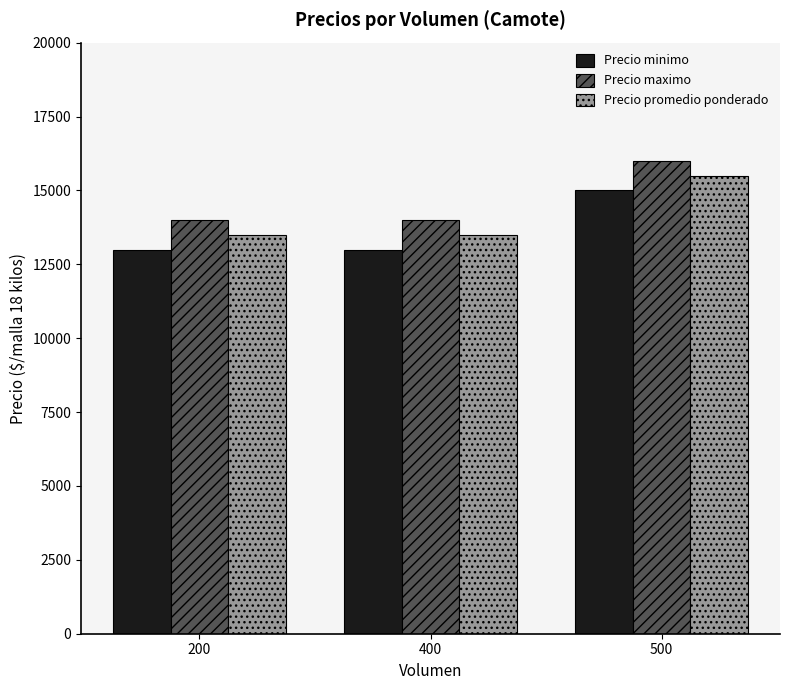

What is the spread (max minus min) of values at 500?

1000